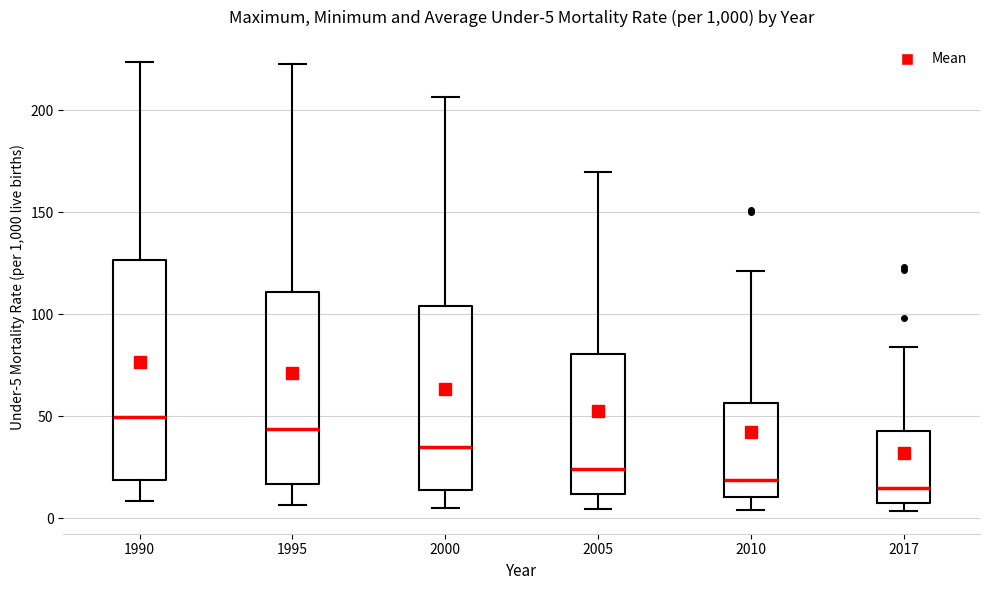

Which box has the highest median line?

1990